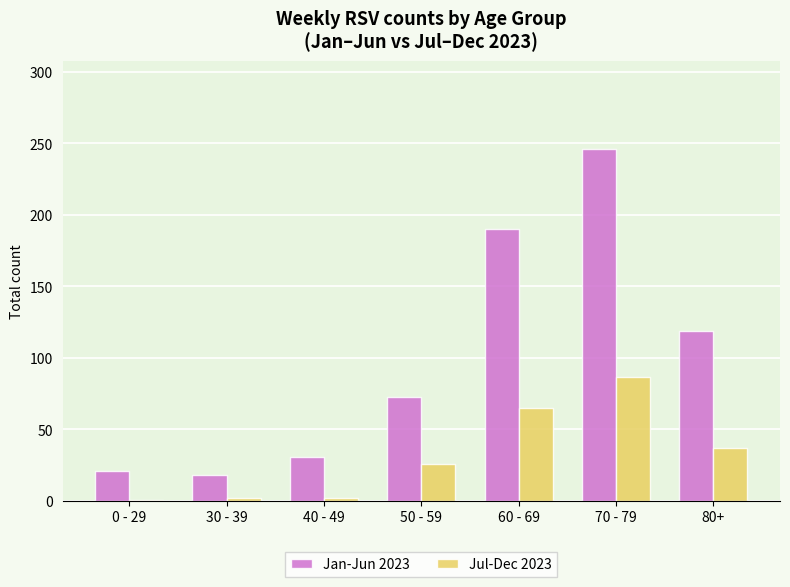

At which label is Jul-Dec 2023 closest to 44?

80+